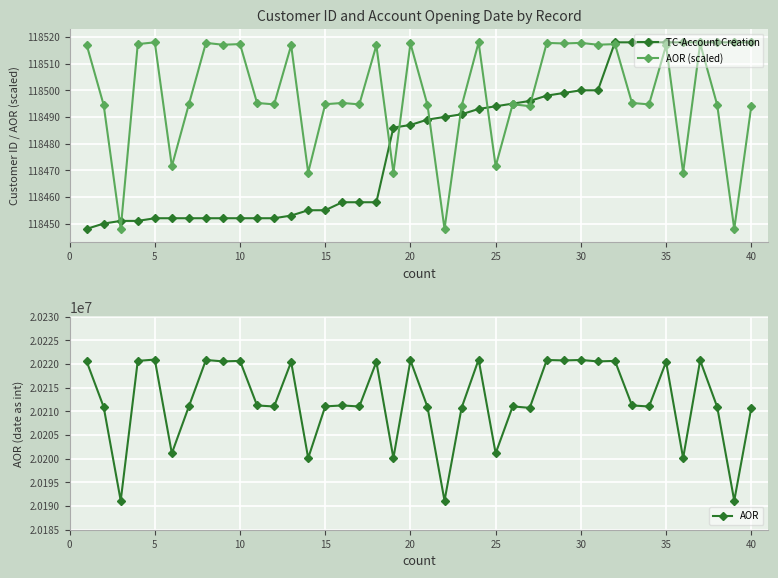

True or false: AOR (scaled) has more than 1 interior local peaks.

True